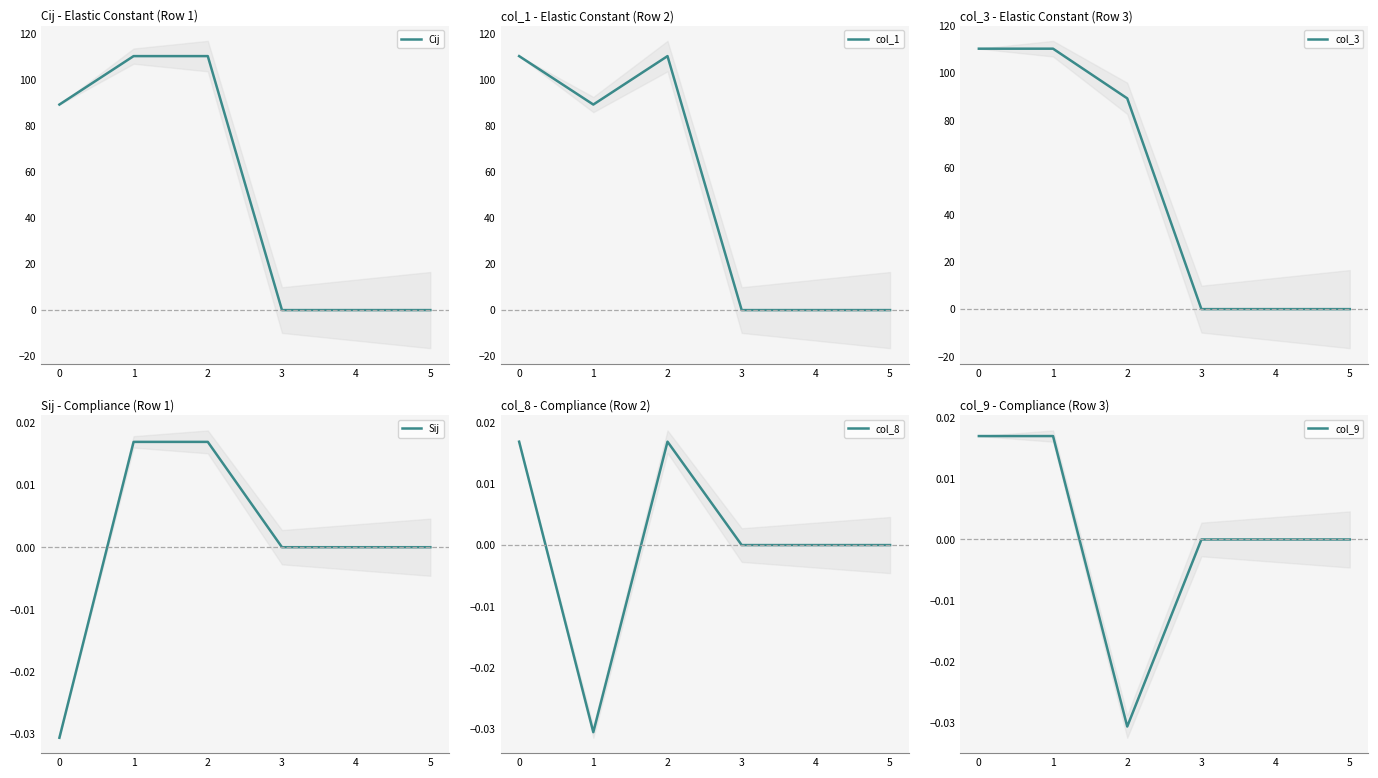

What is the difference between the highest and lowest values at 0?

110.4